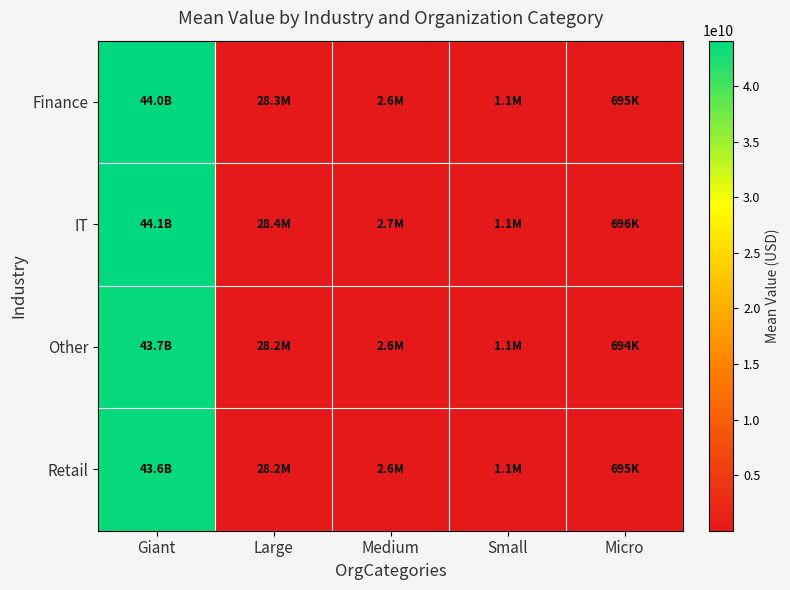

Reading left to right, what are all the values shown in this chart?

Finance: Giant=43968677883.6	Large=28336909.3	Medium=2634268.7	Small=1141867.8	Micro=694740.8
IT: Giant=44082618198.3	Large=28371932.8	Medium=2653053.6	Small=1143279.3	Micro=695837.4
Other: Giant=43707239626.2	Large=28183527.4	Medium=2612842.9	Small=1137447.2	Micro=693532.3
Retail: Giant=43644190793.9	Large=28159244.5	Medium=2591108.2	Small=1132576.9	Micro=694651.1